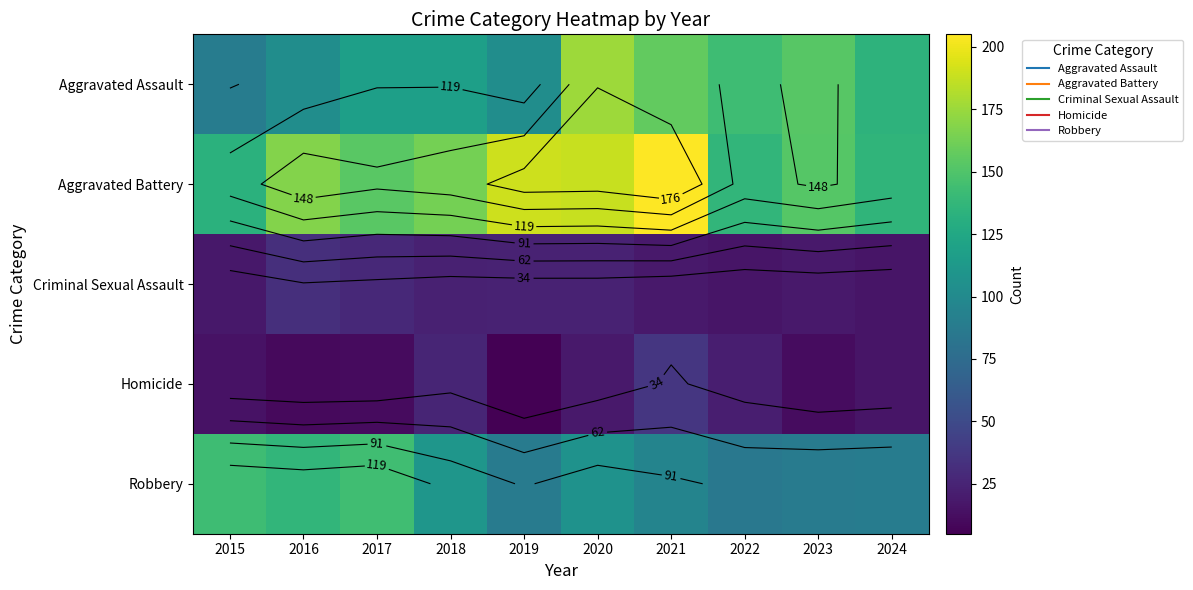

Rank the series at 2020 from lowest to highest value.

Homicide, Criminal Sexual Assault, Robbery, Aggravated Assault, Aggravated Battery